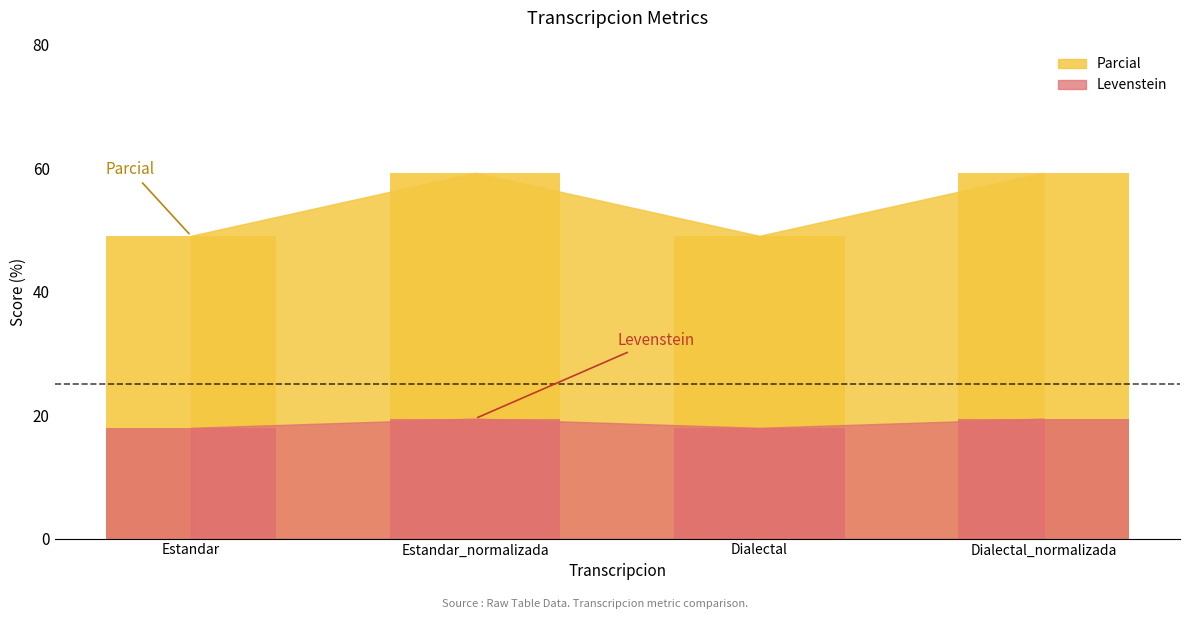

What is the difference between the highest and lowest values at Estandar?

31.1